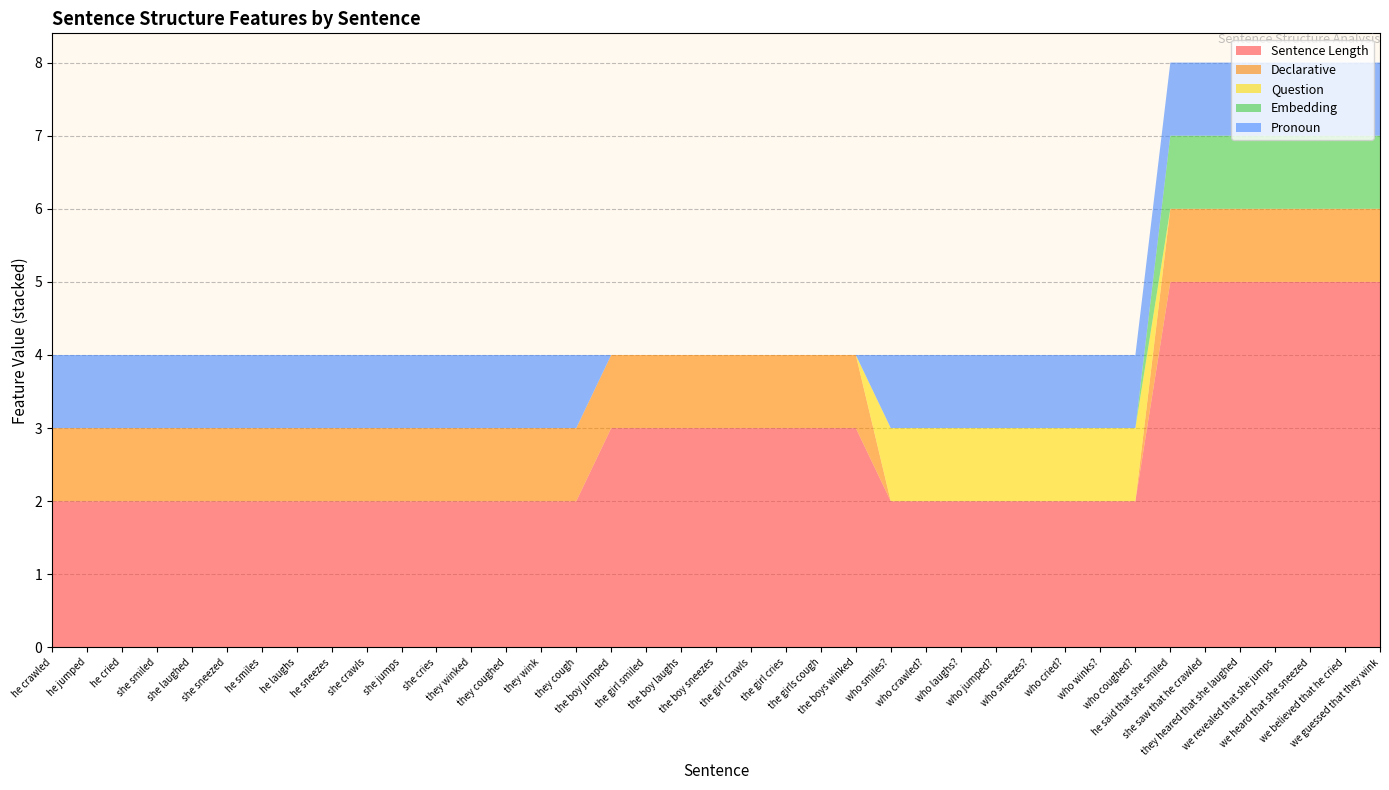

Reading left to right, extract all data points from this chart.

Sentence Length: 2	2	2	2	2	2	2	2	2	2	2	2	2	2	2	2	3	3	3	3	3	3	3	3	2	2	2	2	2	2	2	2	5	5	5	5	5	5	5
Declarative: 1	1	1	1	1	1	1	1	1	1	1	1	1	1	1	1	1	1	1	1	1	1	1	1	0	0	0	0	0	0	0	0	1	1	1	1	1	1	1
Question: 0	0	0	0	0	0	0	0	0	0	0	0	0	0	0	0	0	0	0	0	0	0	0	0	1	1	1	1	1	1	1	1	0	0	0	0	0	0	0
Embedding: 0	0	0	0	0	0	0	0	0	0	0	0	0	0	0	0	0	0	0	0	0	0	0	0	0	0	0	0	0	0	0	0	1	1	1	1	1	1	1
Pronoun: 1	1	1	1	1	1	1	1	1	1	1	1	1	1	1	1	0	0	0	0	0	0	0	0	1	1	1	1	1	1	1	1	1	1	1	1	1	1	1